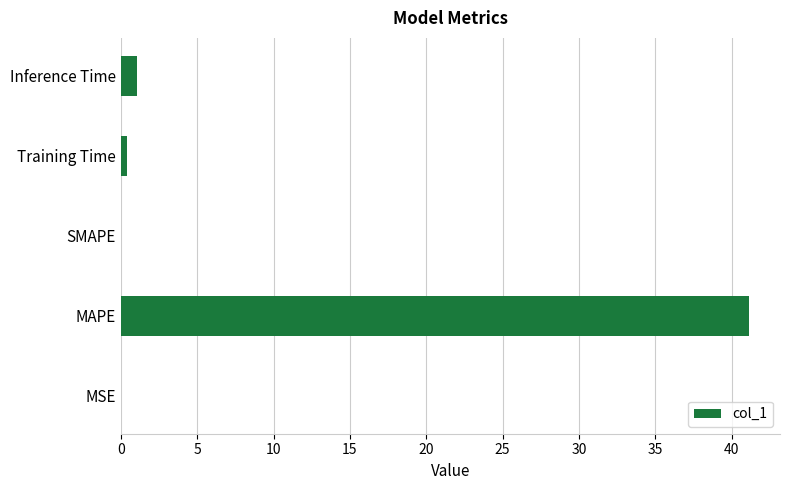

What is the sum of all values?

42.6